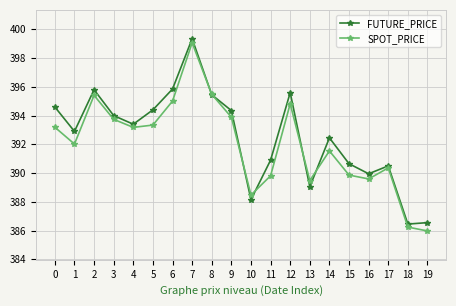

The value of FUTURE_PRICE at 16 is 520.2. True or false?

False